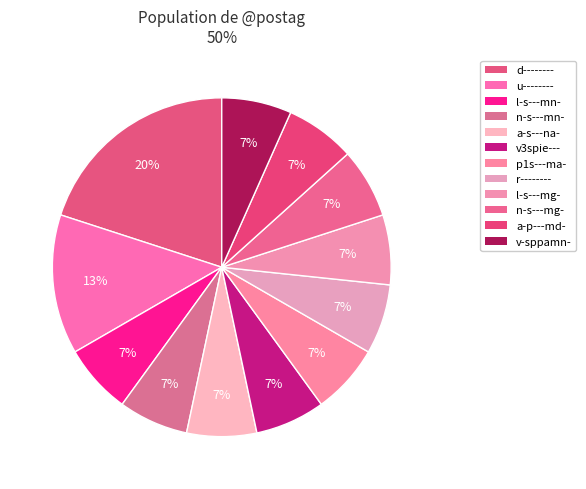

What is the largest slice in the pie chart?

d--------